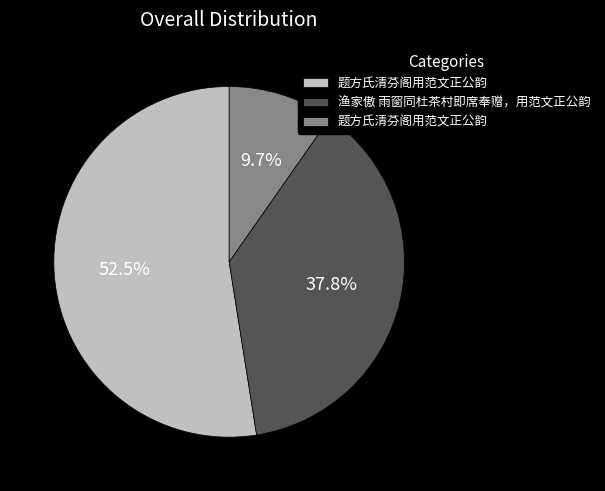

Does any single category account for the majority?

Yes